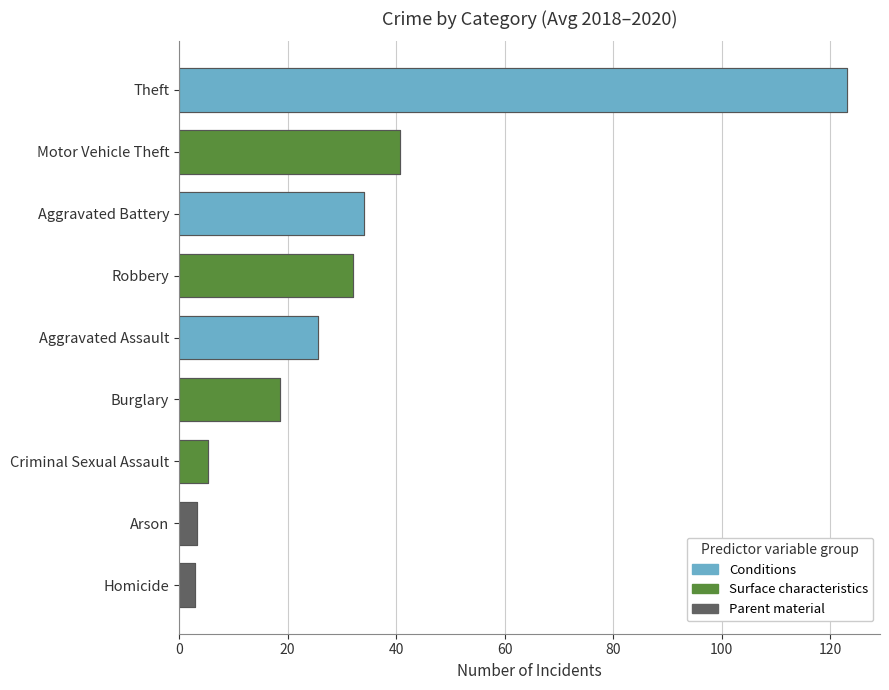

Count the number of categories in the chart.

9